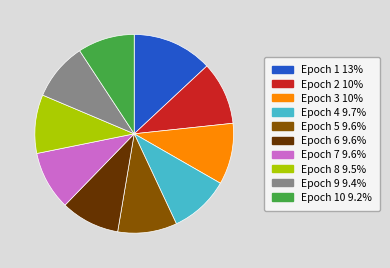

Is there any slice that represents more than half of the pie?

No